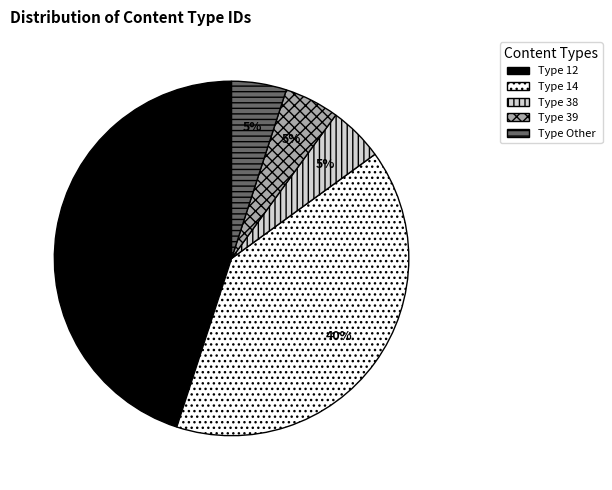

Is there any slice that represents more than half of the pie?

No